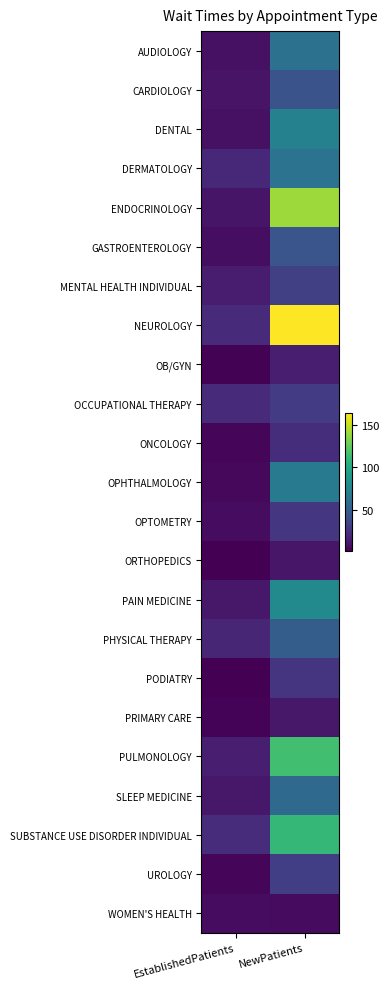

Rank the series by their maximum value, from highest to lowest.

NEUROLOGY, ENDOCRINOLOGY, PULMONOLOGY, SUBSTANCE USE DISORDER INDIVIDUAL, PAIN MEDICINE, DENTAL, OPHTHALMOLOGY, DERMATOLOGY, AUDIOLOGY, SLEEP MEDICINE, PHYSICAL THERAPY, GASTROENTEROLOGY, CARDIOLOGY, MENTAL HEALTH INDIVIDUAL, UROLOGY, OCCUPATIONAL THERAPY, OPTOMETRY, PODIATRY, ONCOLOGY, OB/GYN, PRIMARY CARE, ORTHOPEDICS, WOMEN'S HEALTH